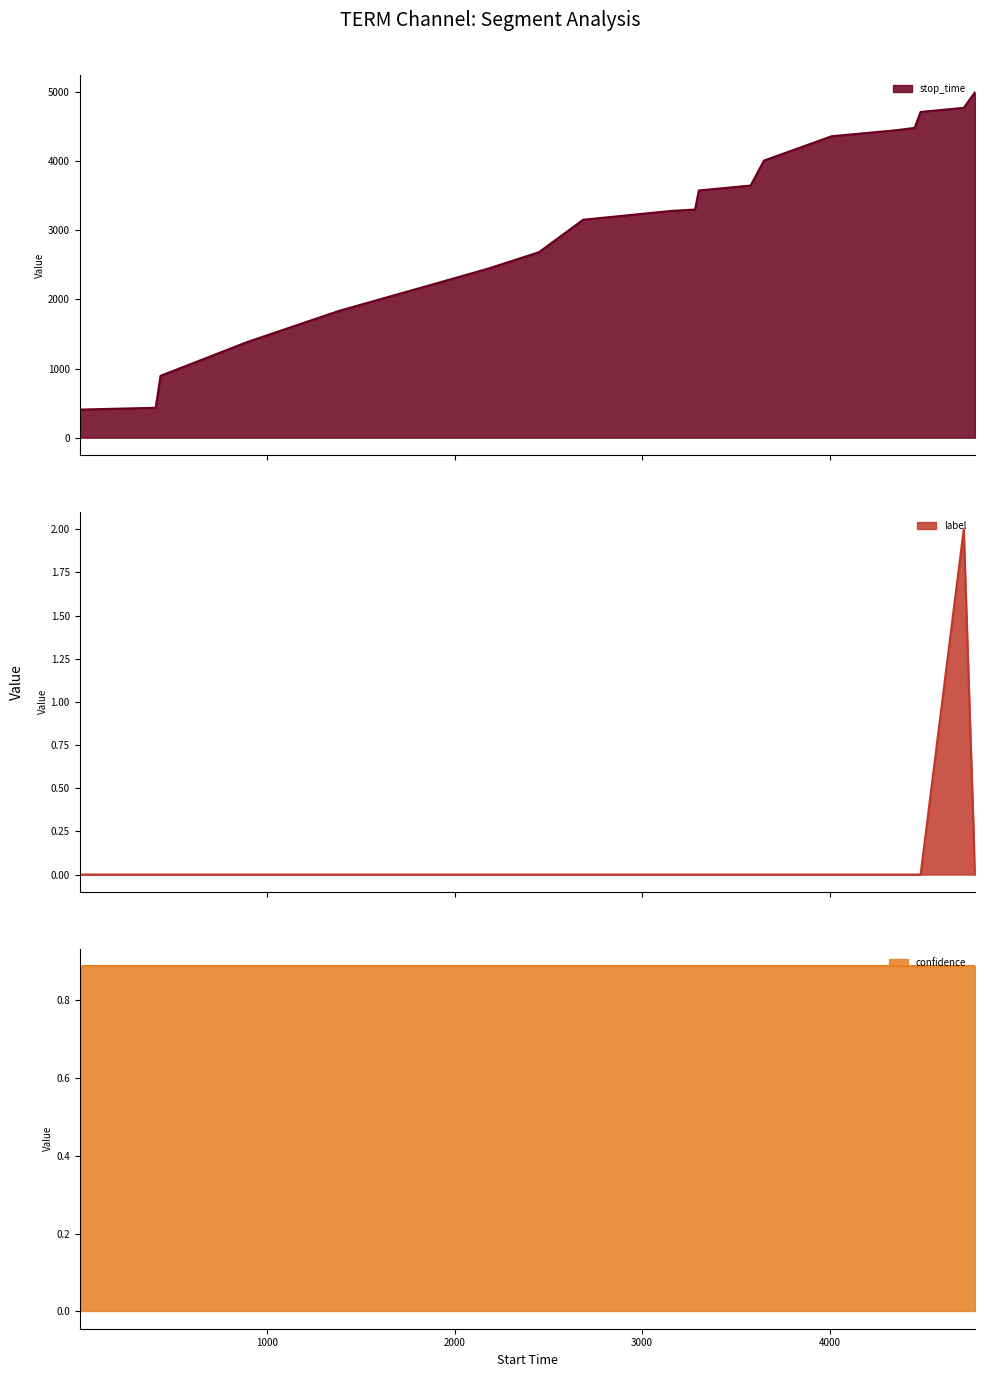

What is the value of the stop_time point at the 15th from the left?

4362